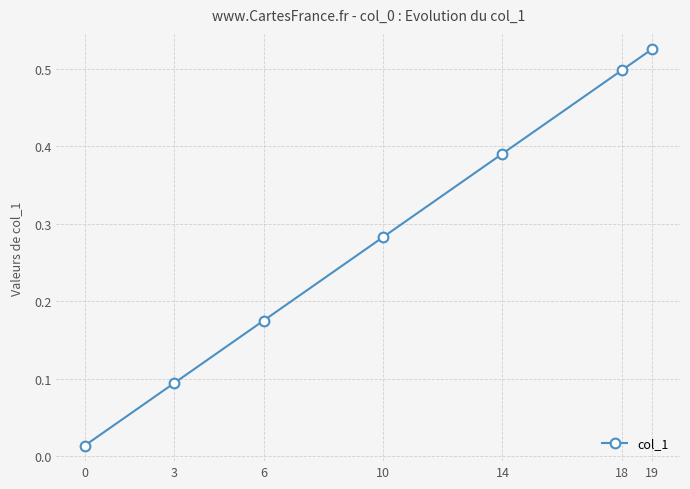

True or false: the data has more than 2 interior local peaks.

False